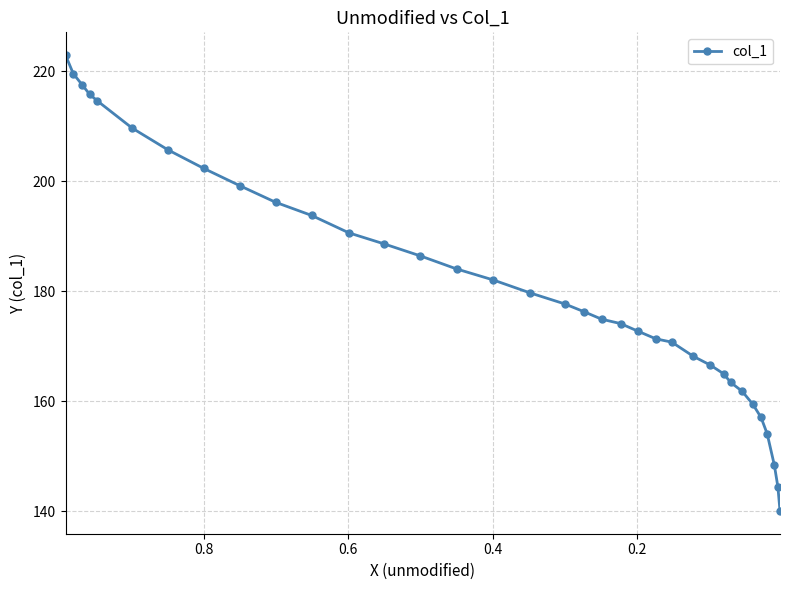

Does the chart display data point markers on the line(s)?

Yes